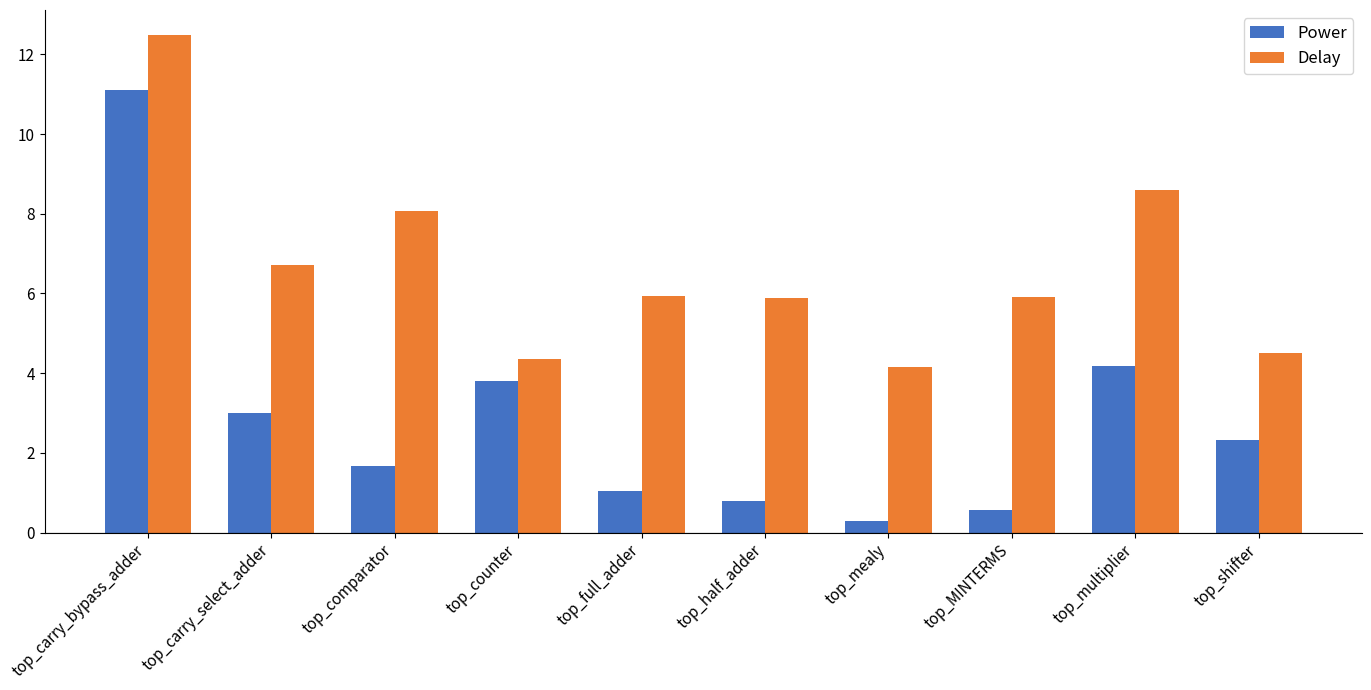

What is the total value across all series at top_counter?

8.2